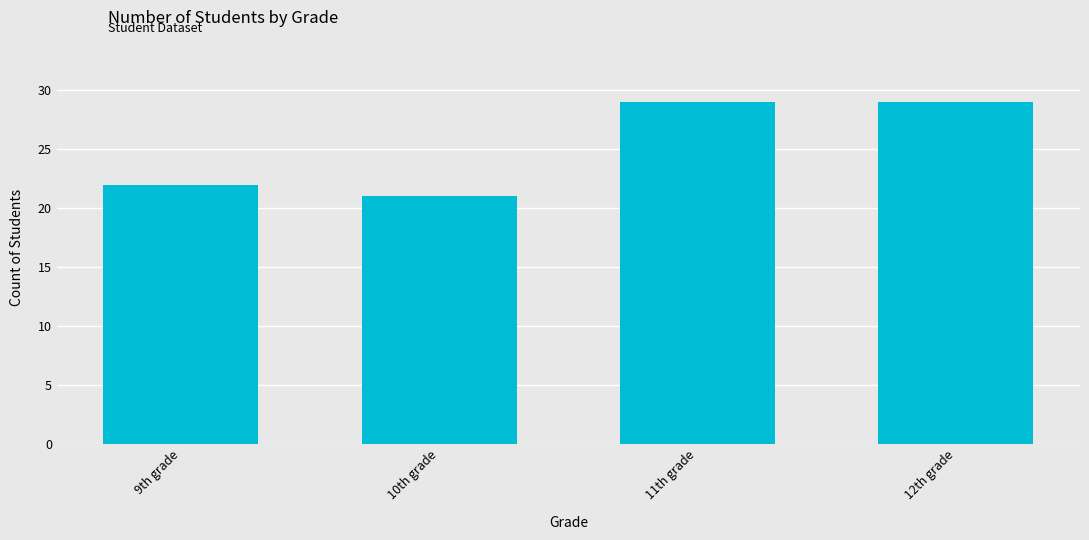

Which has a higher value, 9th grade or 11th grade?

11th grade